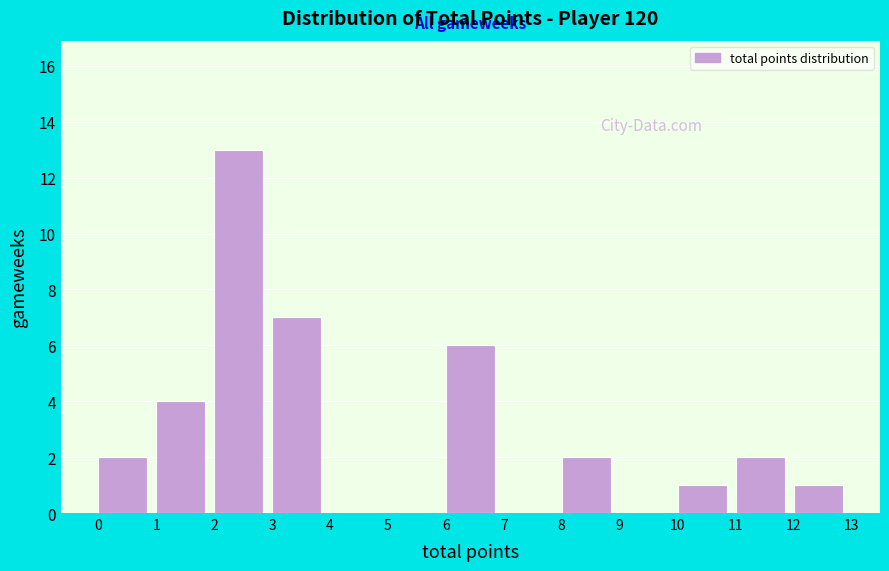

Reading left to right, transcribe this chart: for each bar, give the range it covers on the x-axis and its height. The values are not printed on the chart, so give them approximately, as read against the axis.

0 to 1: 2
1 to 2: 4
2 to 3: 13
3 to 4: 7
4 to 5: 0
5 to 6: 0
6 to 7: 6
7 to 8: 0
8 to 9: 2
9 to 10: 0
10 to 11: 1
11 to 12: 2
12 to 13: 1